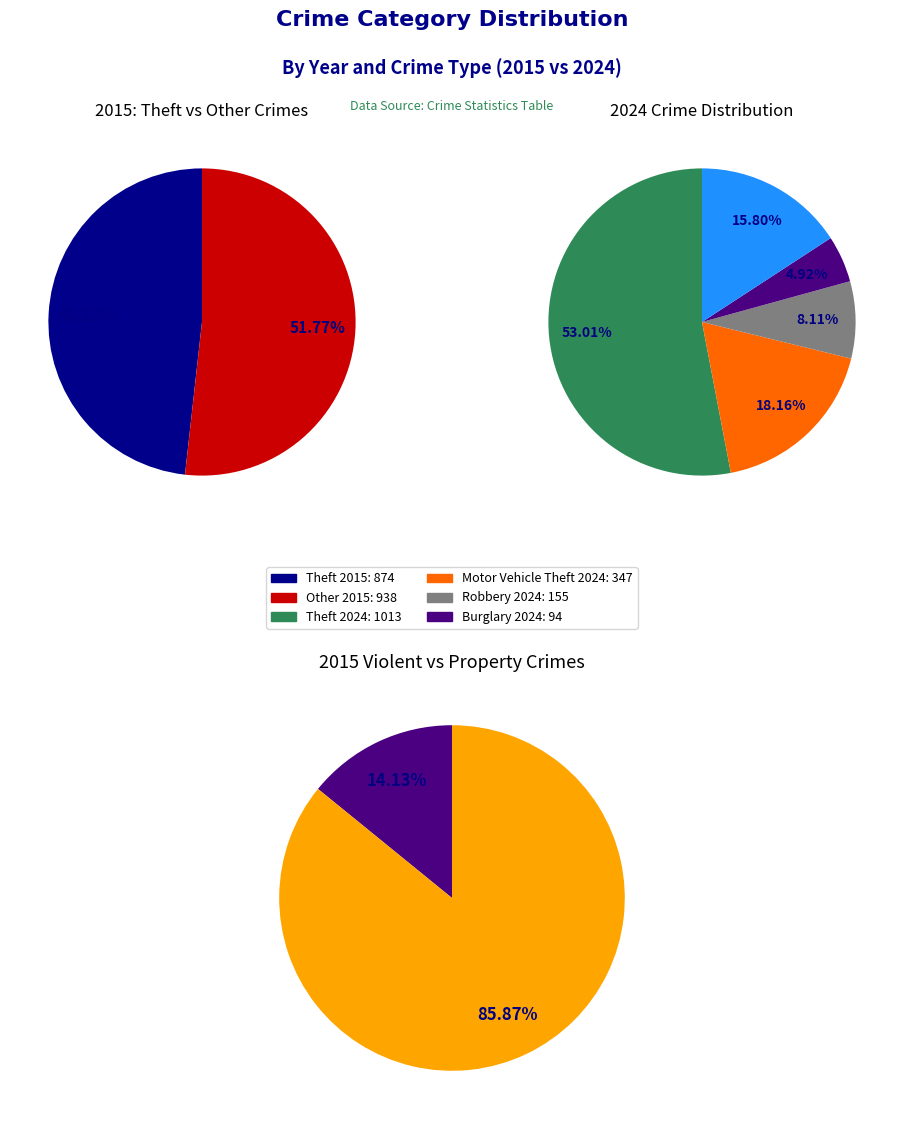

How many segments does this pie chart have?

9